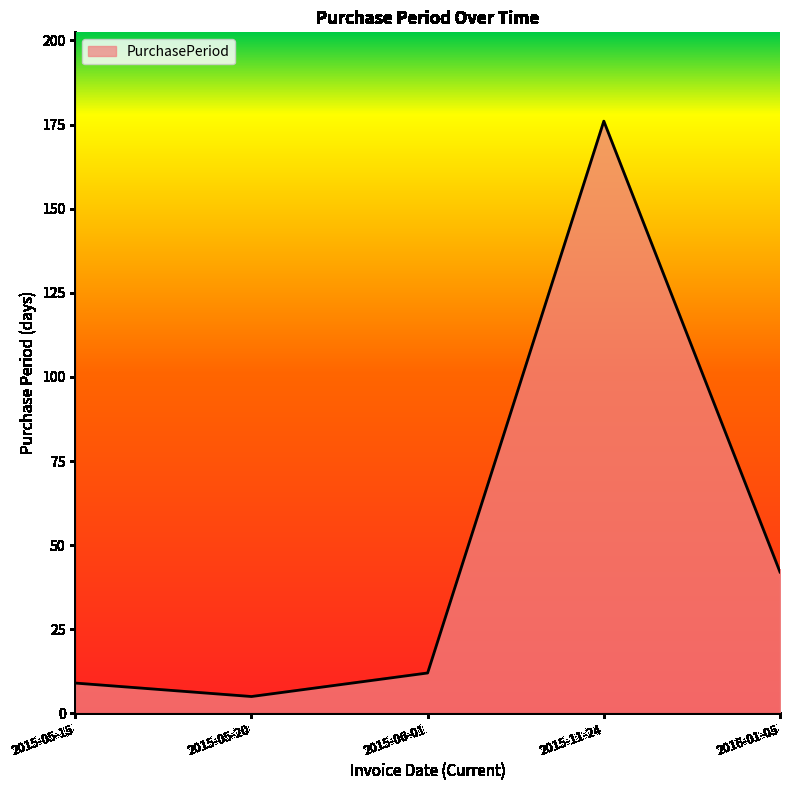

What position from the right is 2015-05-15?

5